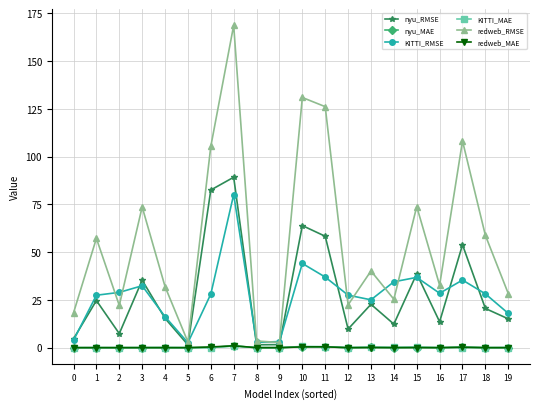

True or false: nyu_RMSE has more than 0 interior local peaks.

True